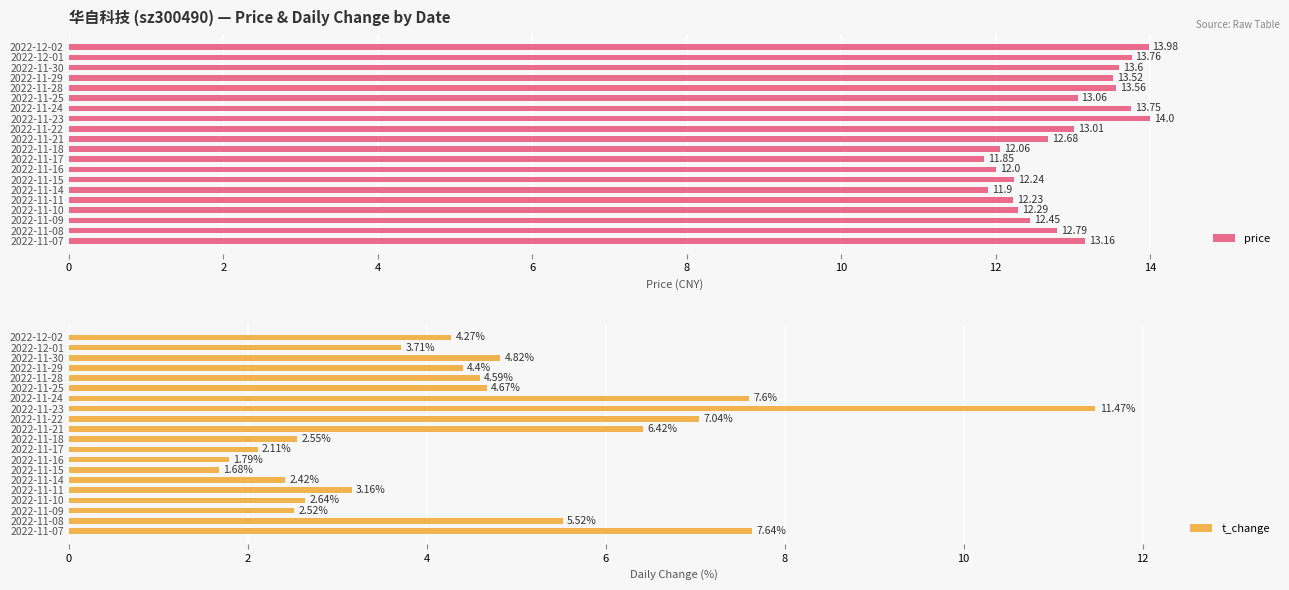

Read the price value at 2022-11-10.

12.3